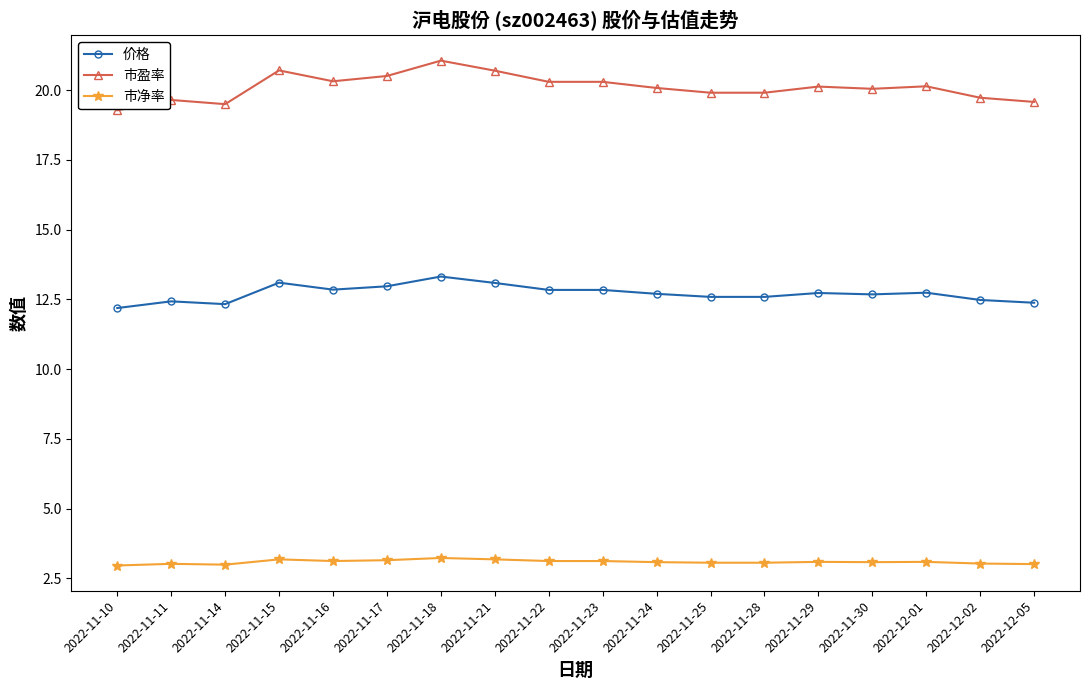

How many categories are shown in the chart?

18